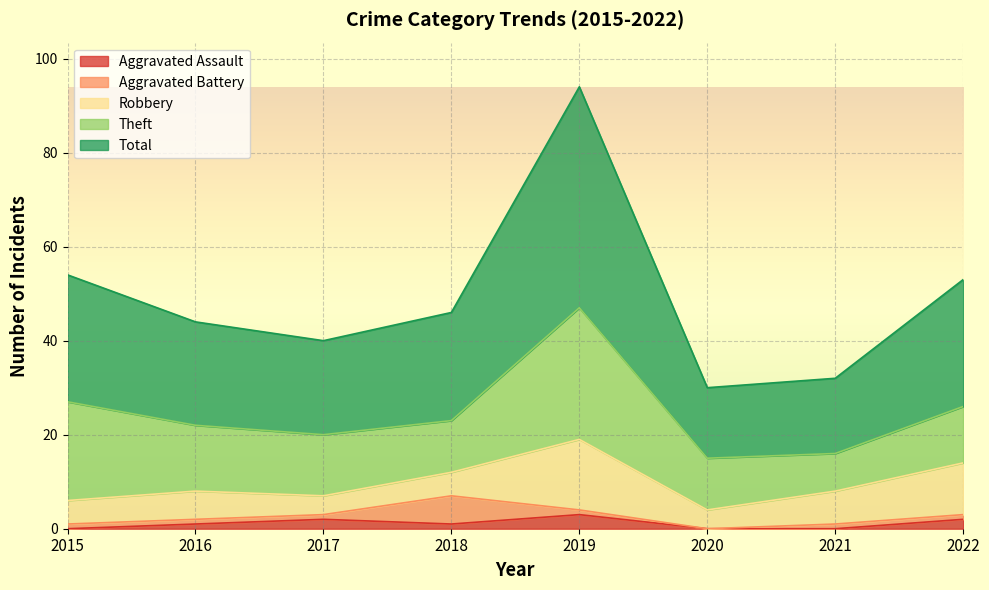

At 2017, list the series in order from smallest to largest.

Aggravated Battery, Aggravated Assault, Robbery, Theft, Total